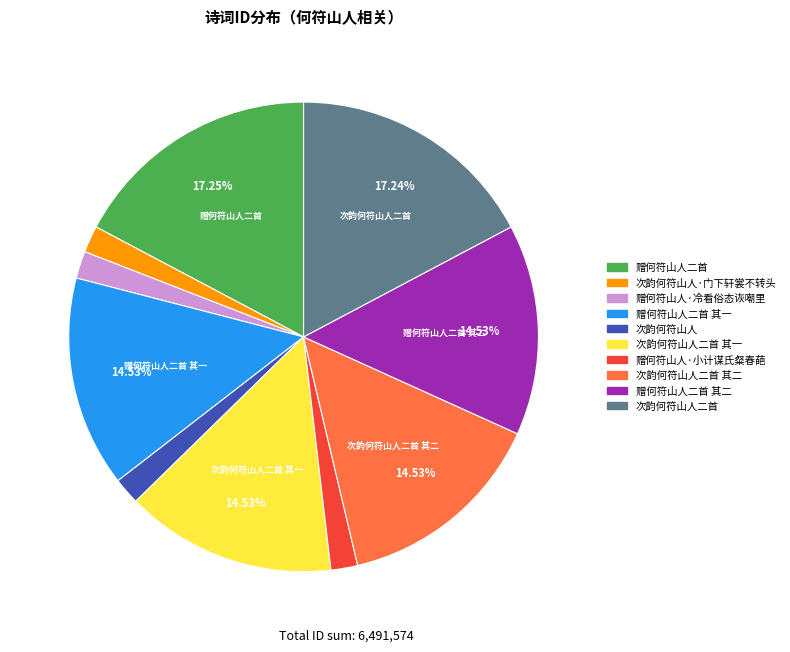

Is there a majority slice in this chart?

No